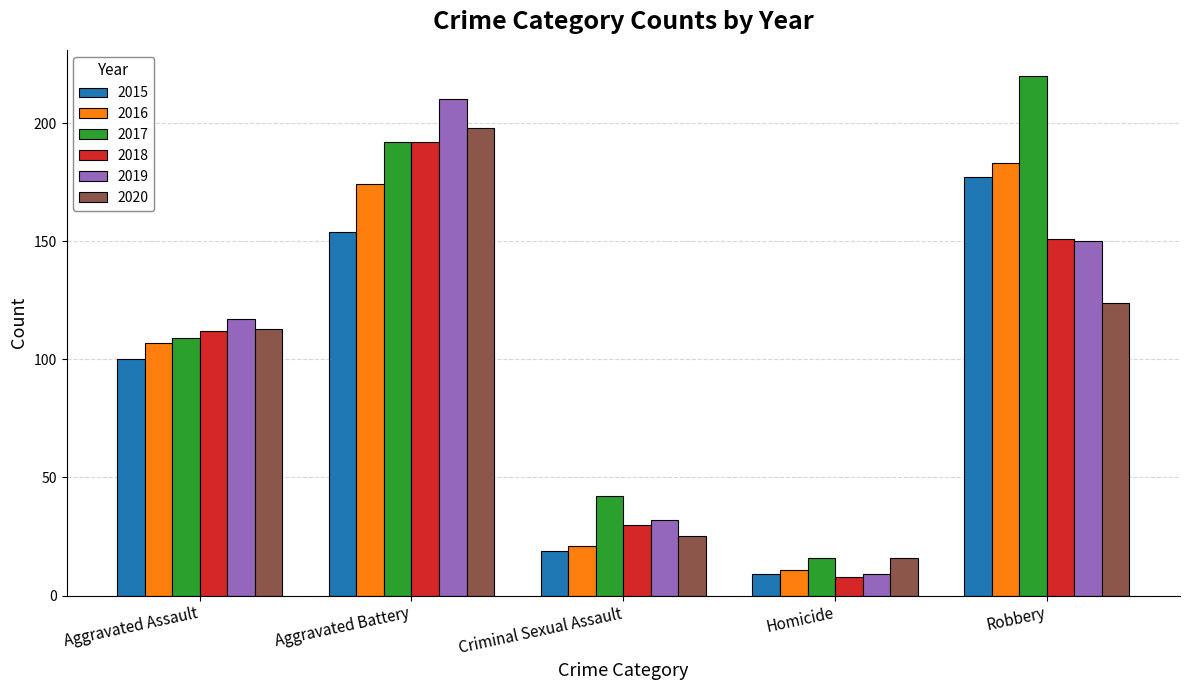

Where is 2015 nearest to the value 93?

Aggravated Assault